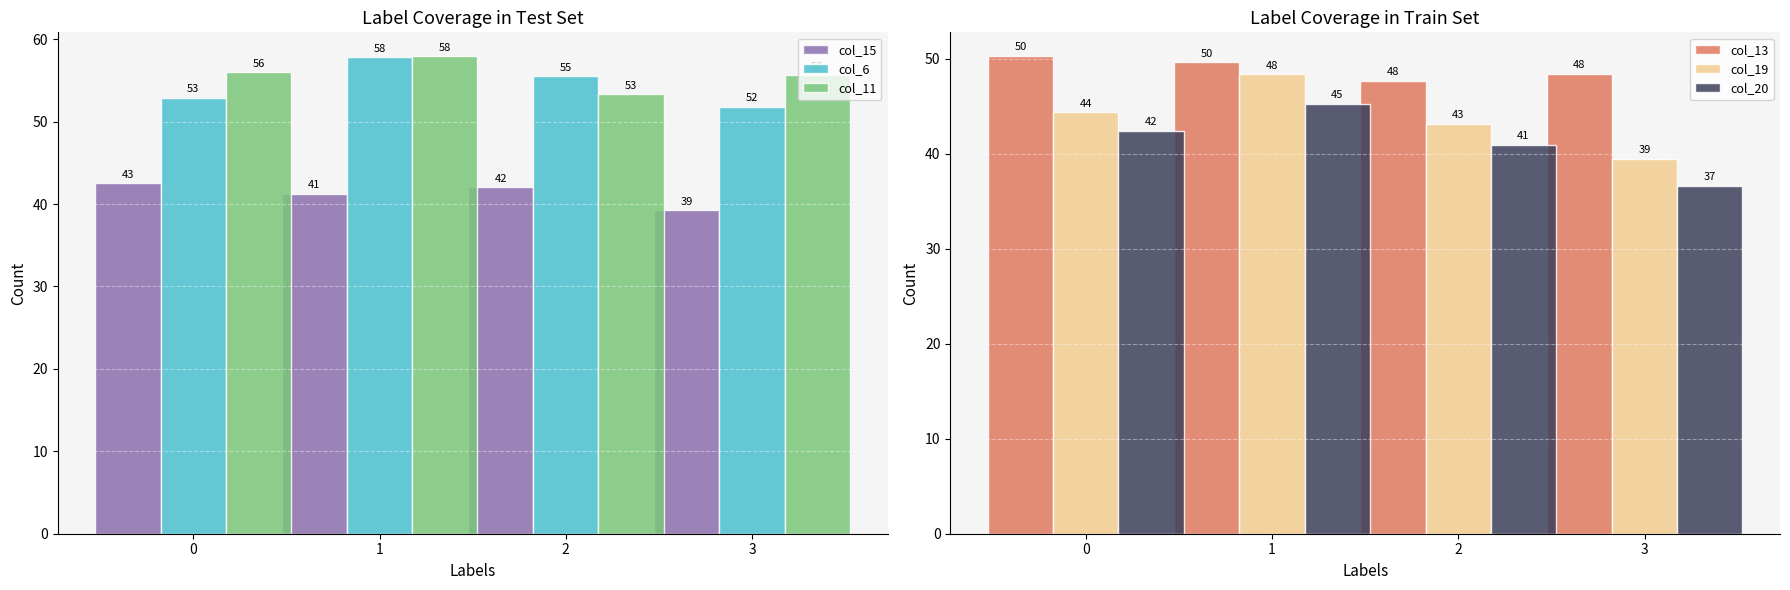

Which series has the largest range (max minus min)?

col_19